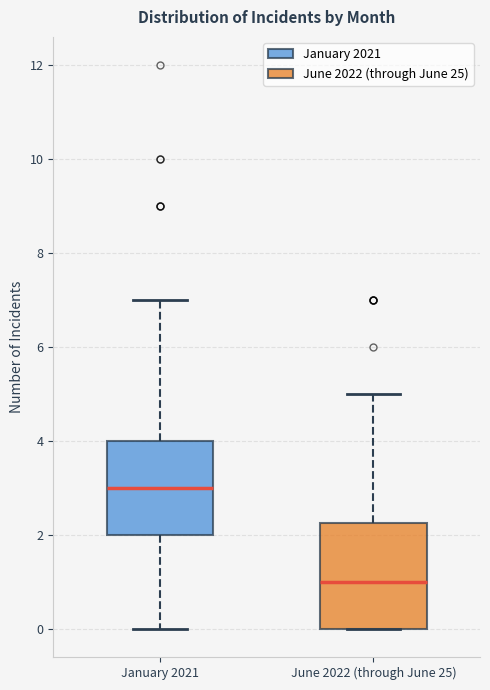

Reading left to right, read every box against the y-axis: the position of its median line, the range the box covers, and the ends of its whiskers. The values are not printed on the chart, so give them approximately, as read against the axis.

January 2021: median 3.0, box 2.0 to 4.0, whiskers 0.0 to 7.0
June 2022 (through June 25): median 1.0, box 0.0 to 2.2, whiskers 0.0 to 5.0